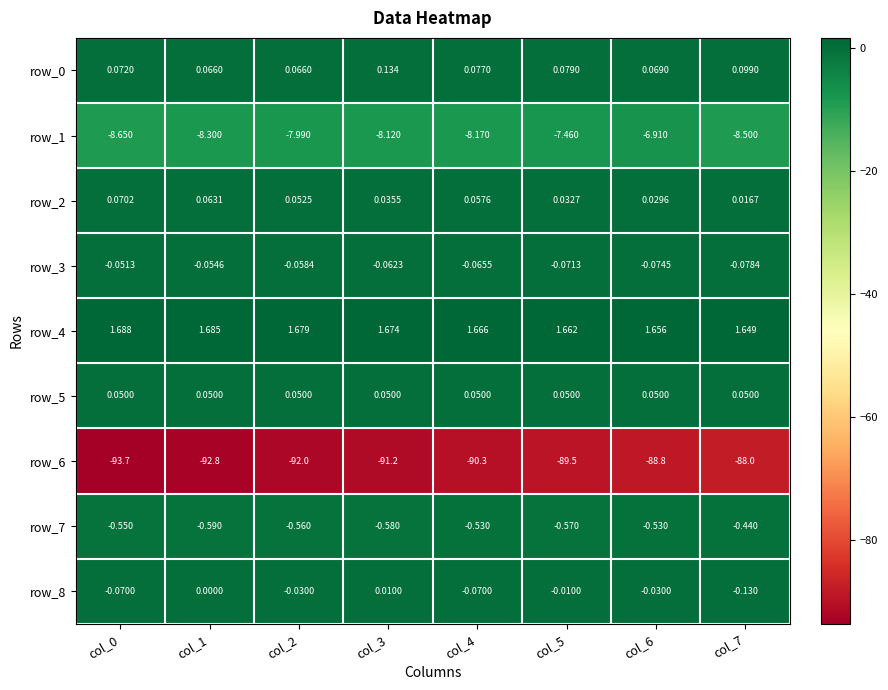

How many data points does each series have?

8